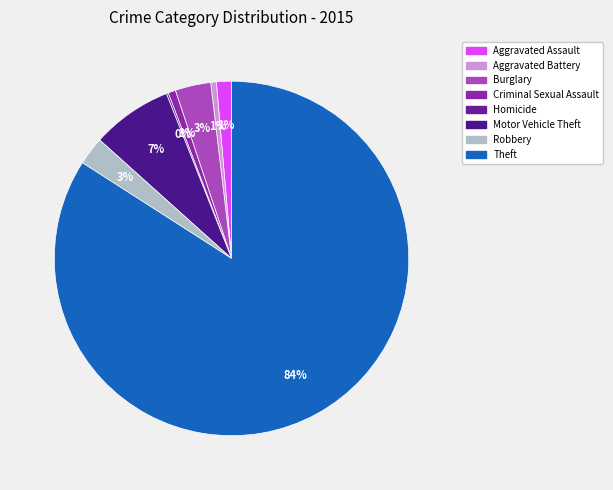

To the nearest percent, what percentage of the pie is Aggravated Battery?

1%